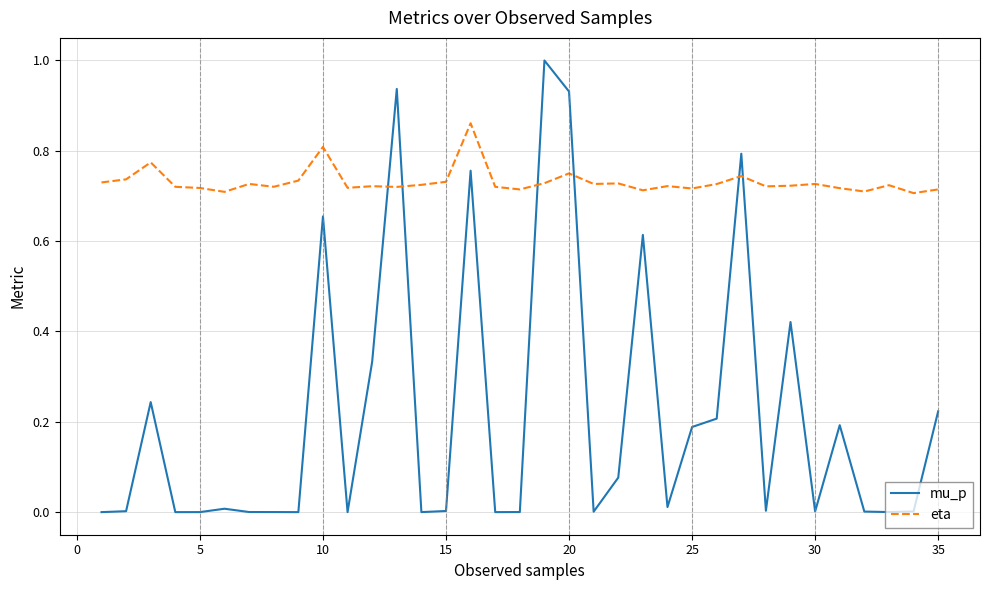

Which series has the widest spread of values?

mu_p